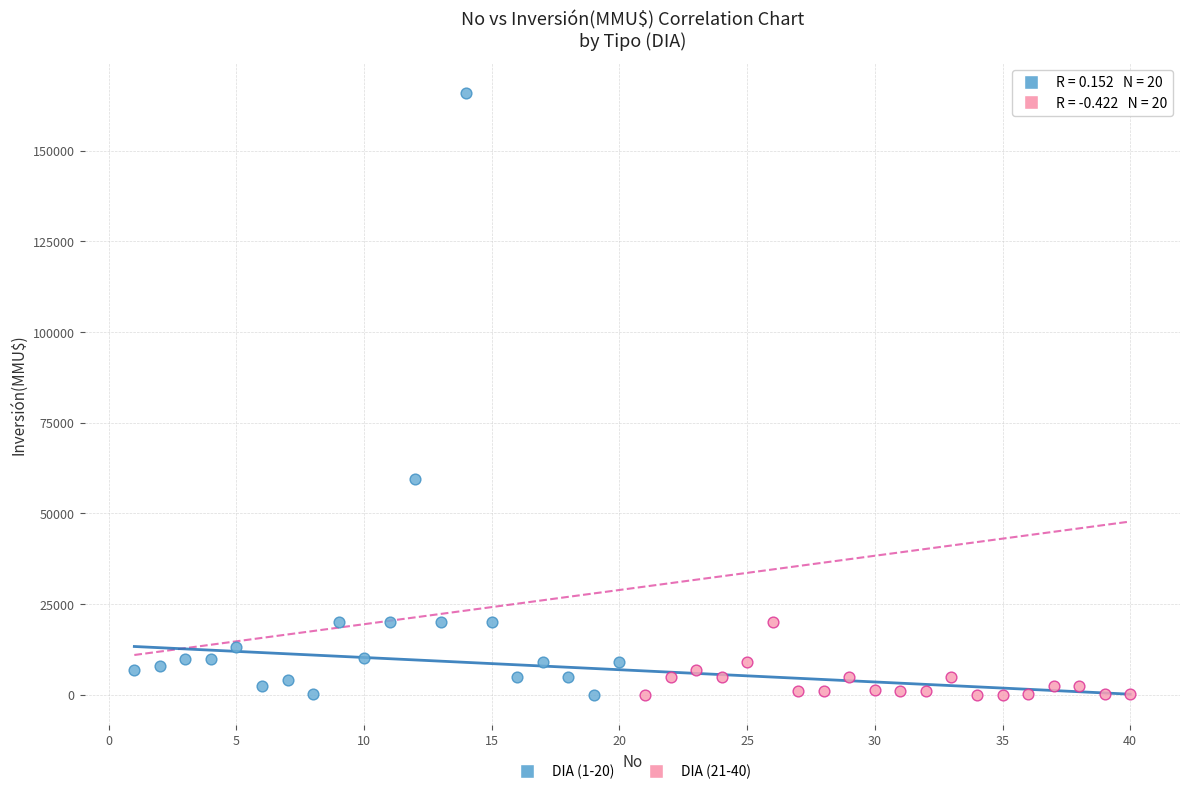

Which series has the largest Y range (max minus min)?

DIA (1-20)